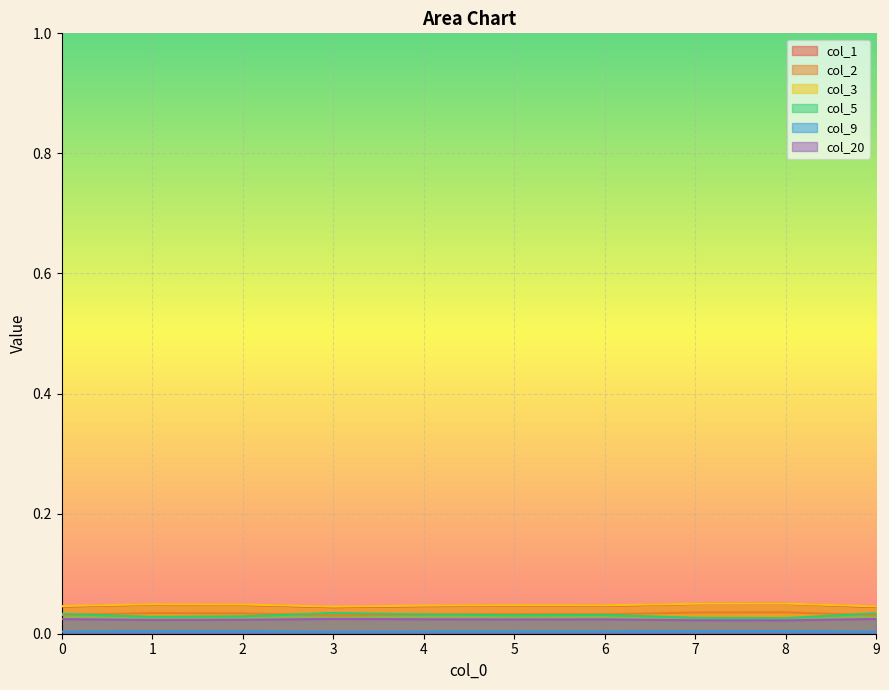

True or false: col_20 and col_1 intersect in this chart.

False